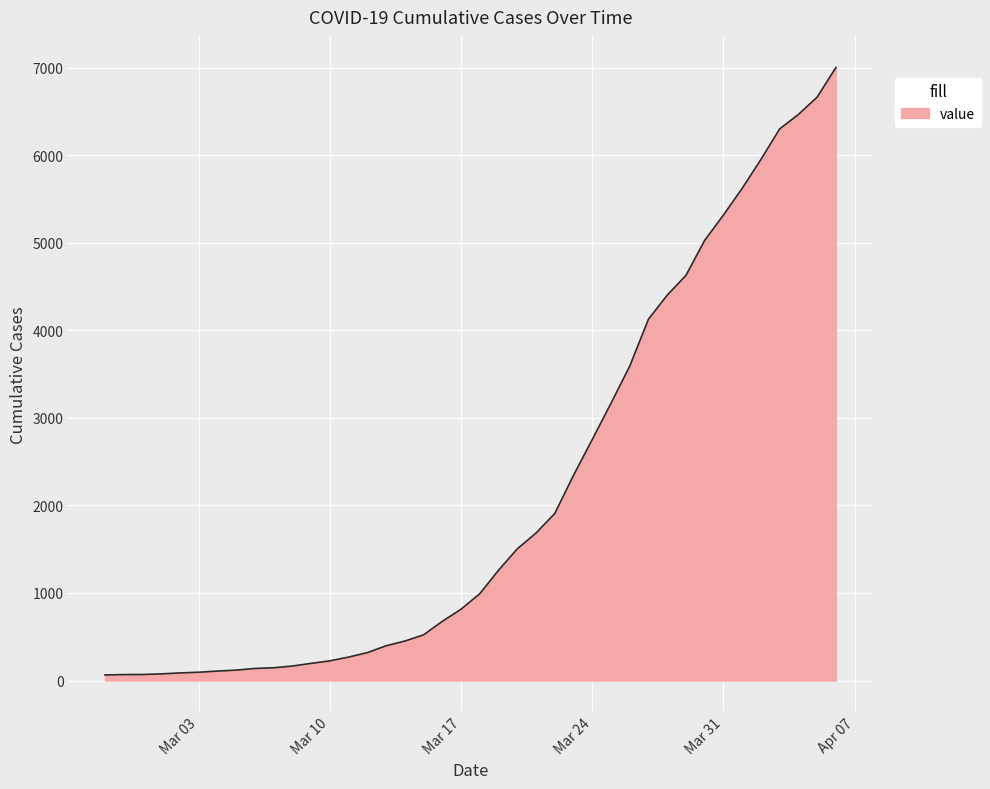

What is the difference between the maximum and minimum values?

6938